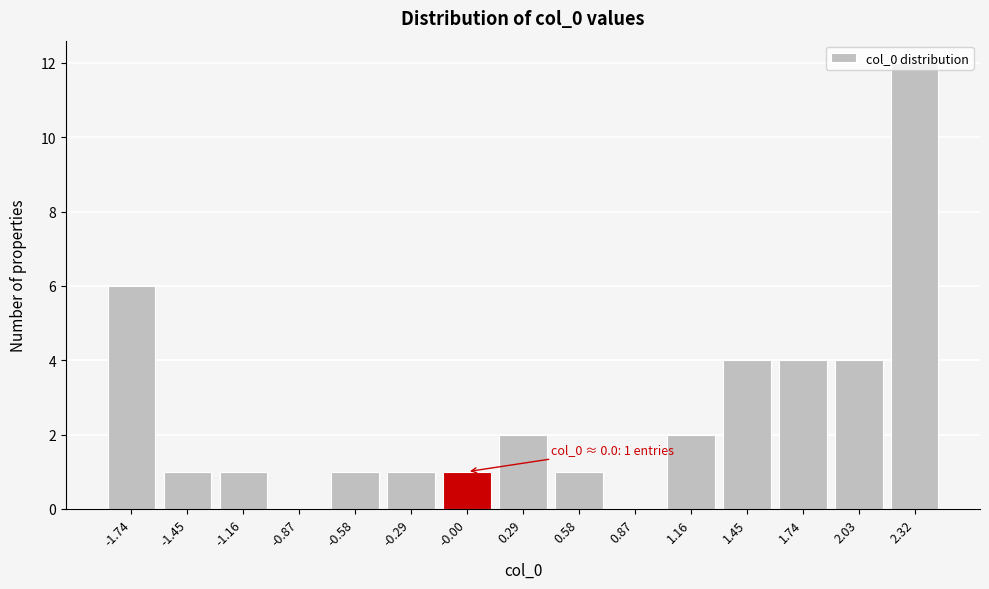

What is the sum of the values at 0.87 and 1.74?

4